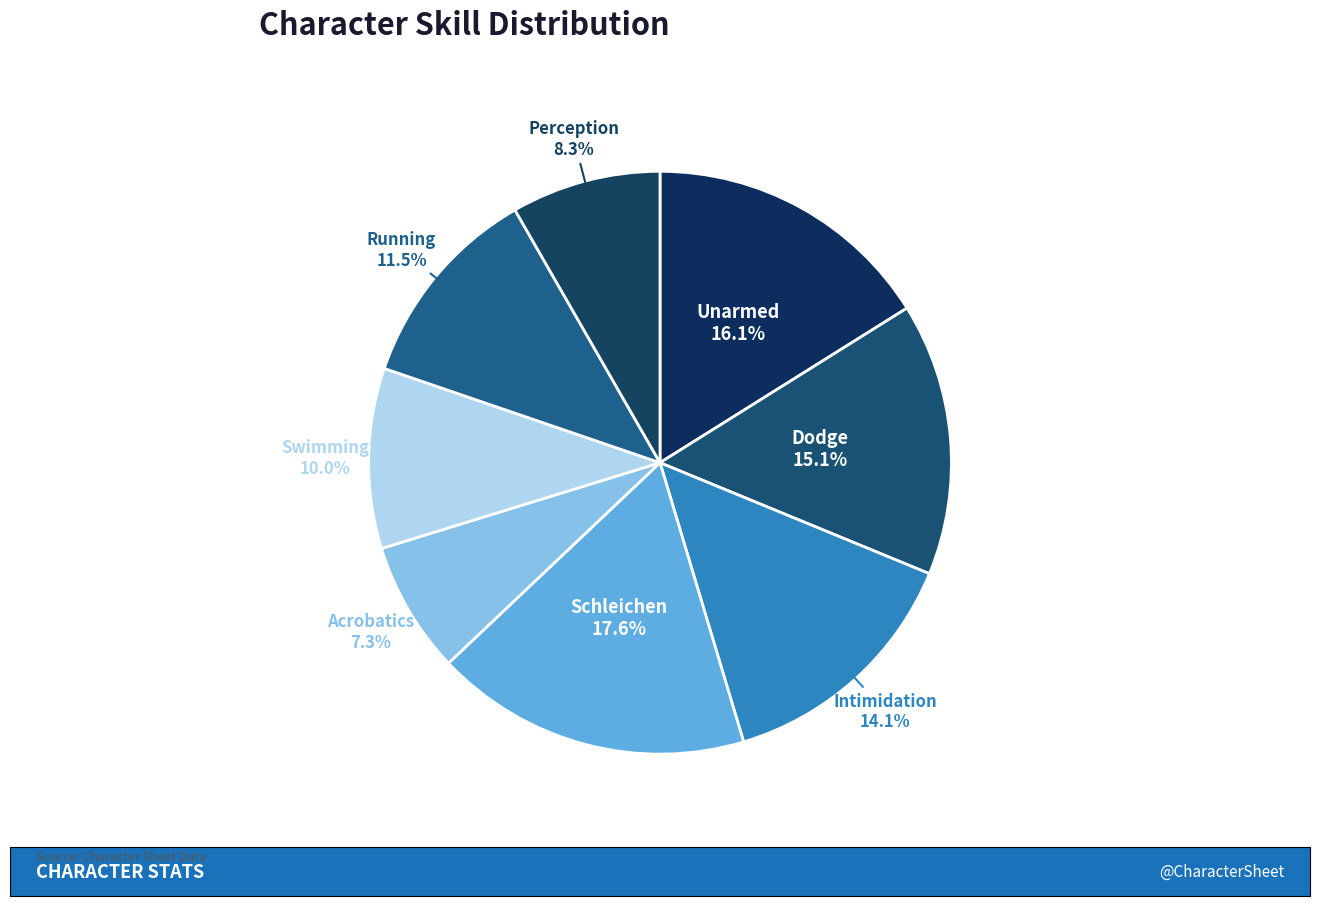

Does any single category account for the majority?

No